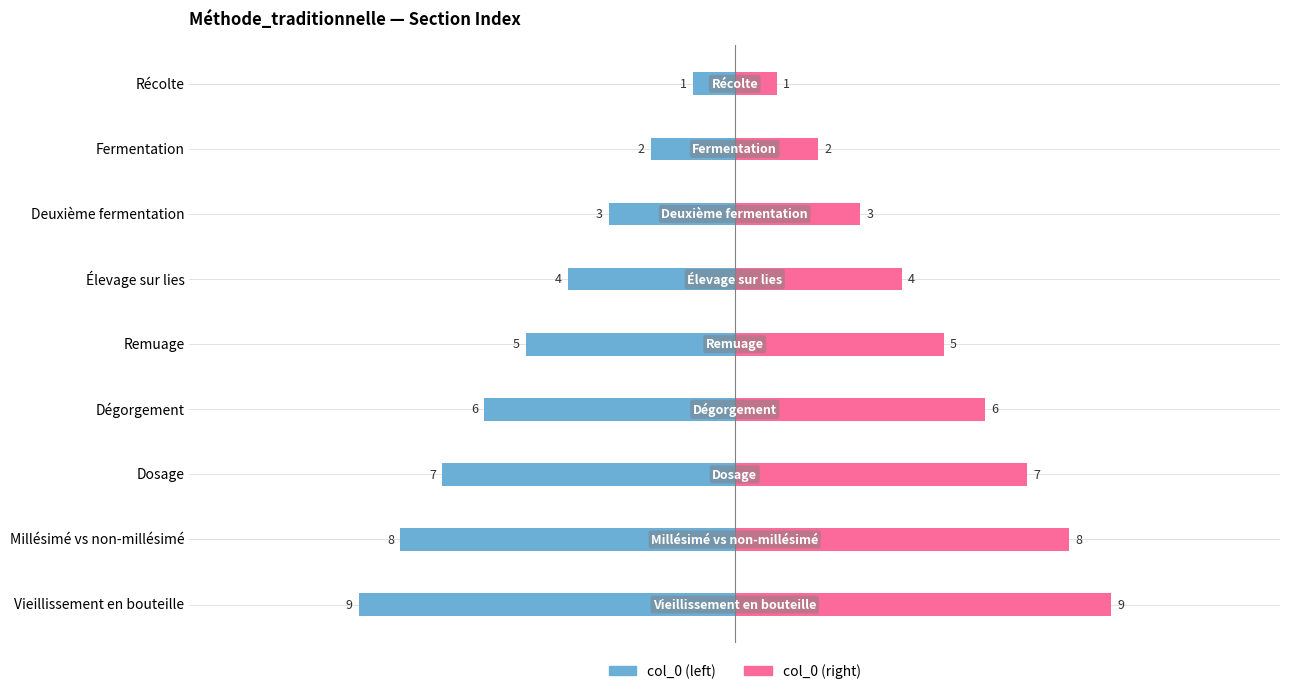

Which series has the largest range (max minus min)?

col_0 (left)